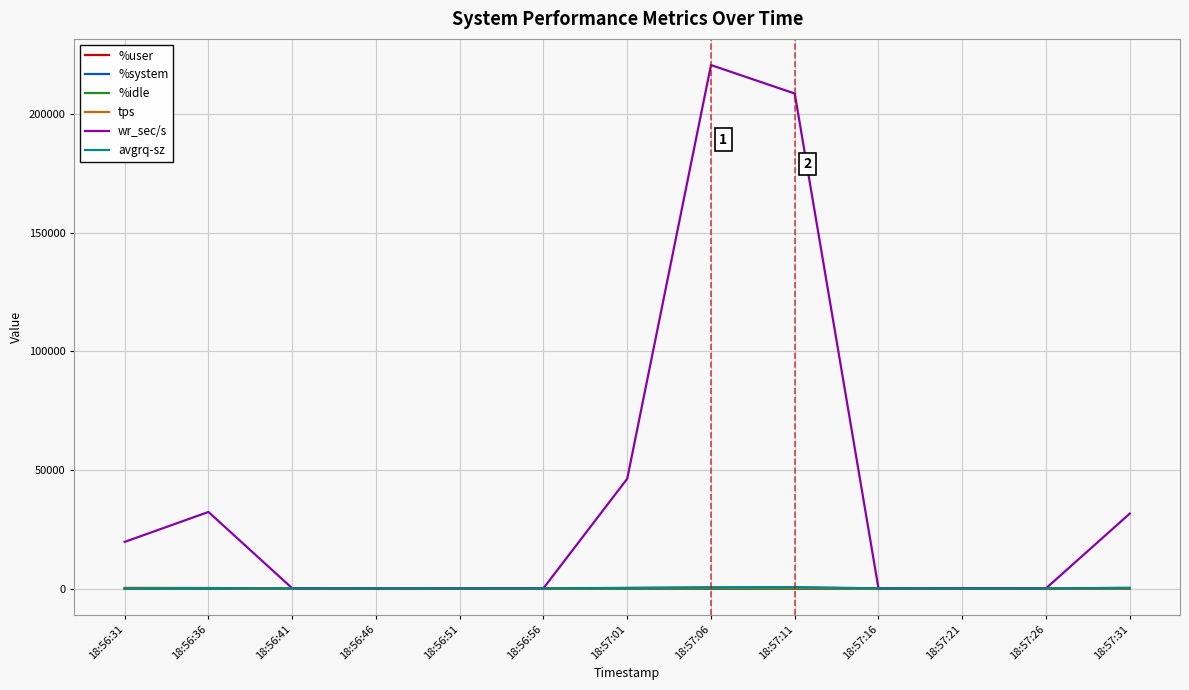

Which label corresponds to the largest value in the chart?

18:57:06